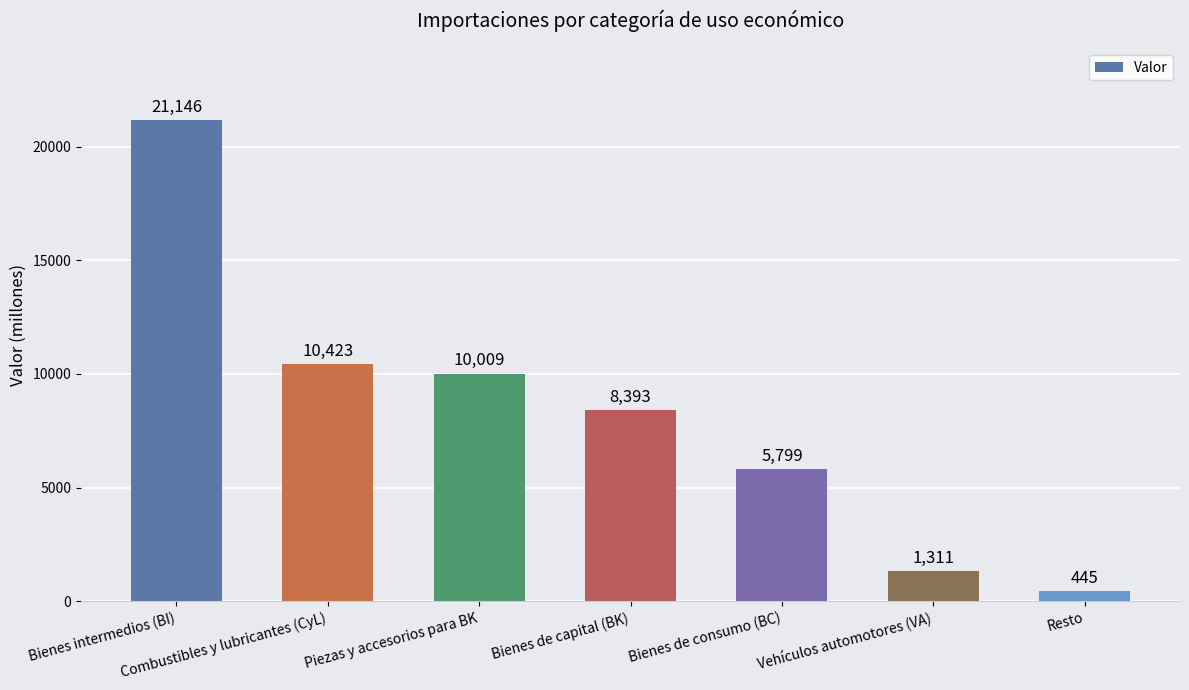

Which label corresponds to the smallest value in the chart?

Resto